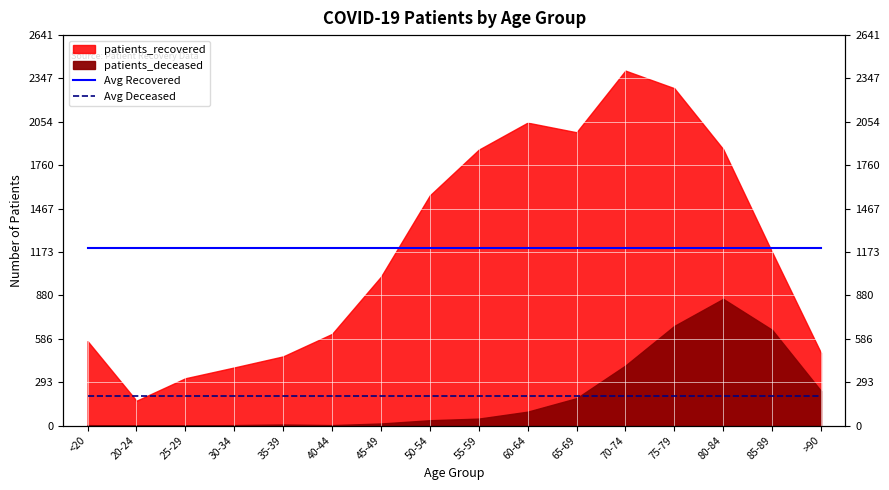

At which category does the chart reach its minimum across all series?

<20